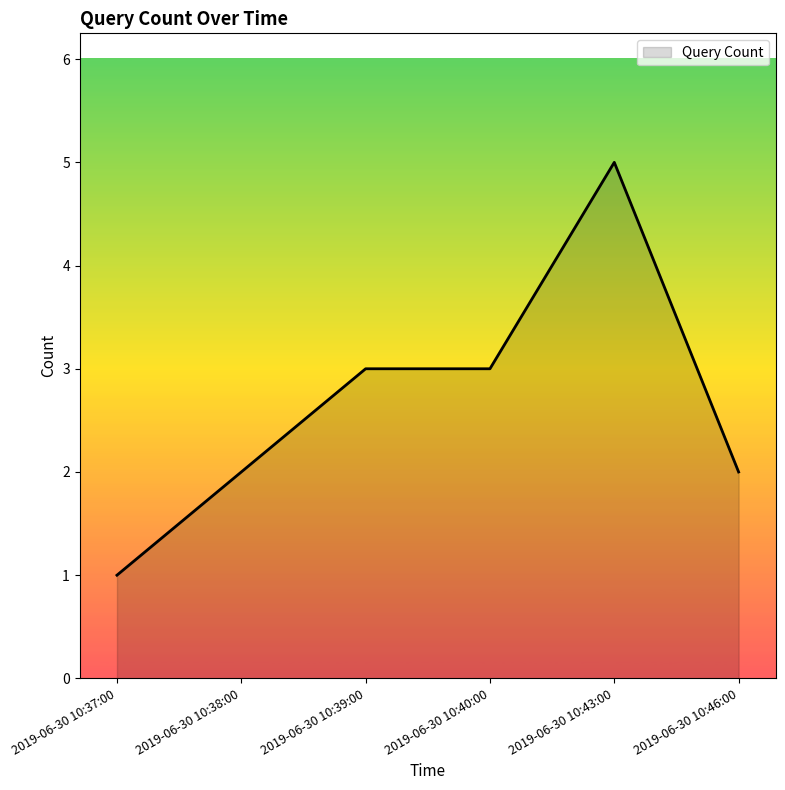

Count the values in the range 2 to 3.

4